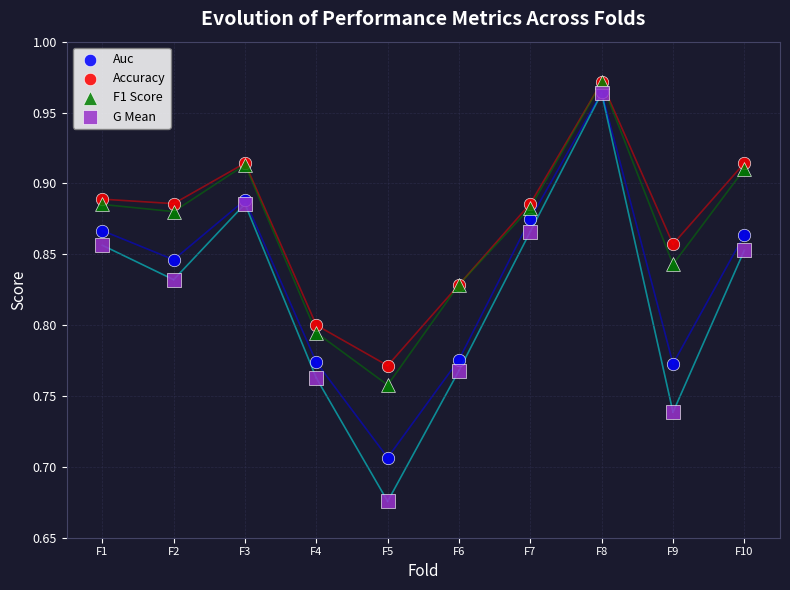

Which series has the widest spread of Y values?

G Mean